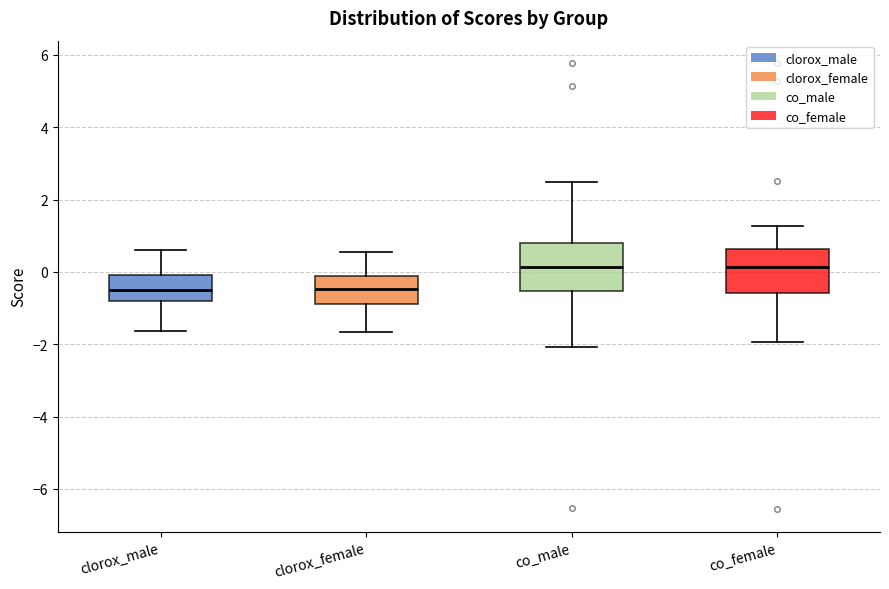

Reading left to right, read every box against the y-axis: the position of its median line, the range the box covers, and the ends of its whiskers. The values are not printed on the chart, so give them approximately, as read against the axis.

clorox_male: median -0.4, box -0.8 to 0.0, whiskers -1.6 to 0.6
clorox_female: median -0.4, box -0.8 to -0.2, whiskers -1.6 to 0.6
co_male: median 0.2, box -0.6 to 0.8, whiskers -2.0 to 2.4
co_female: median 0.2, box -0.6 to 0.6, whiskers -2.0 to 1.2